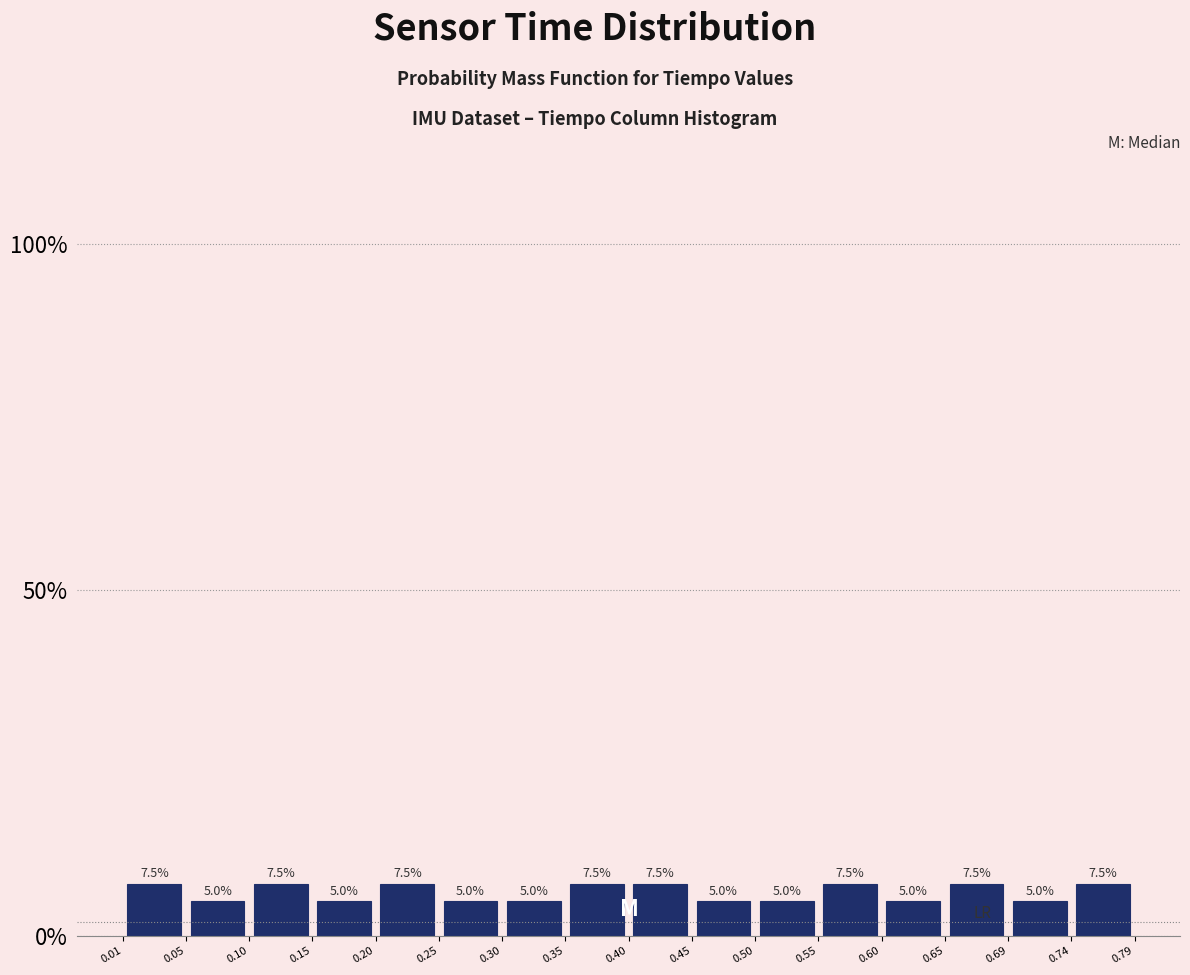

What is the height of the bar covering 0.74 to 0.79 on the x-axis?

7.5